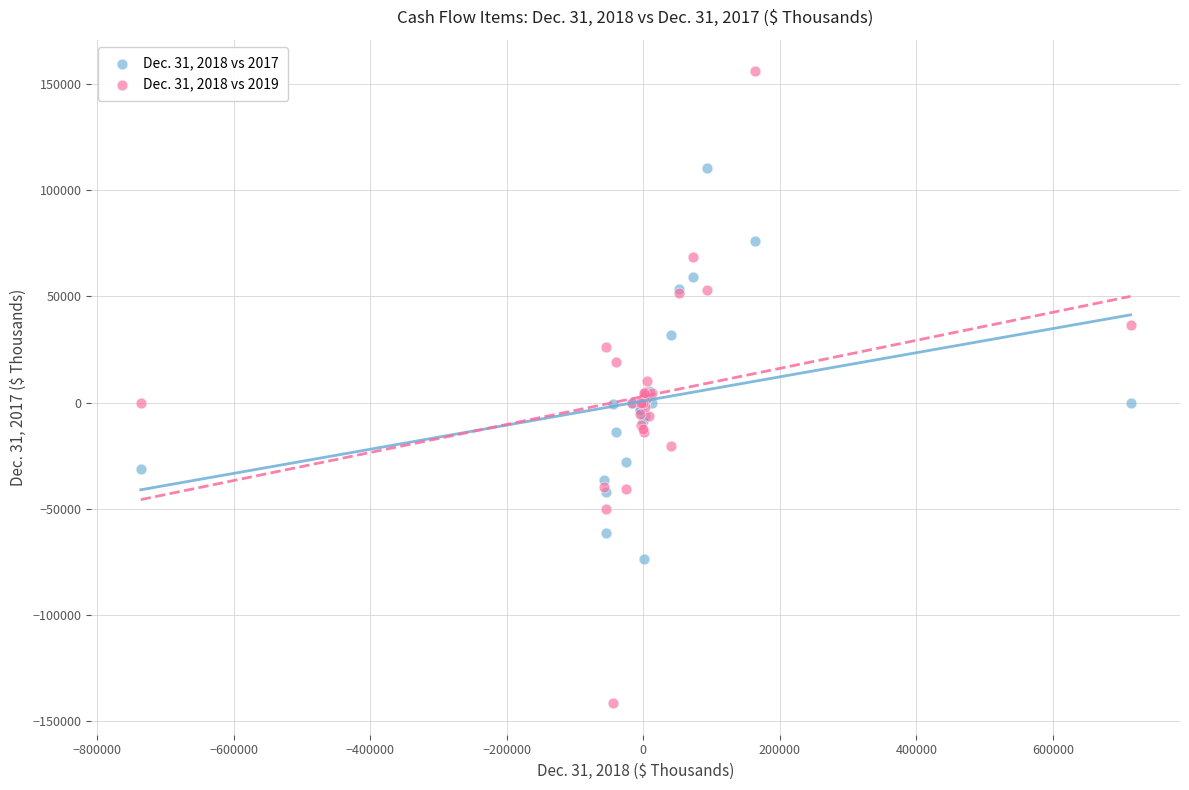

Which series contains the highest Y value?

Dec. 31, 2018 vs 2019